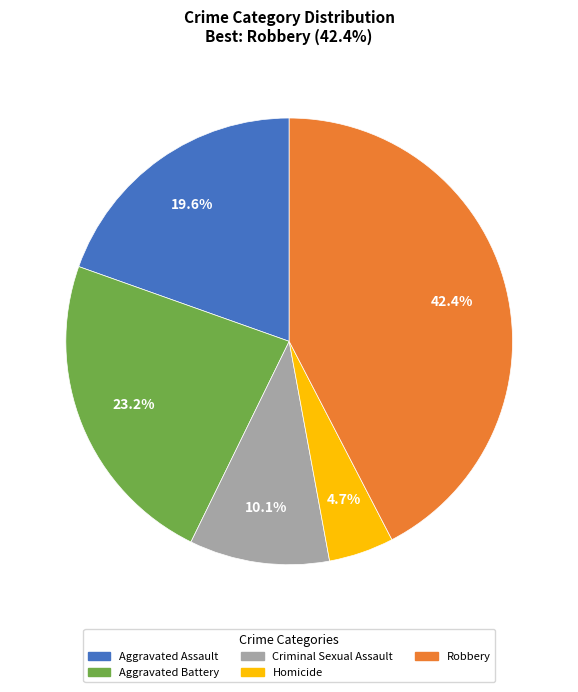

How many segments does this pie chart have?

5